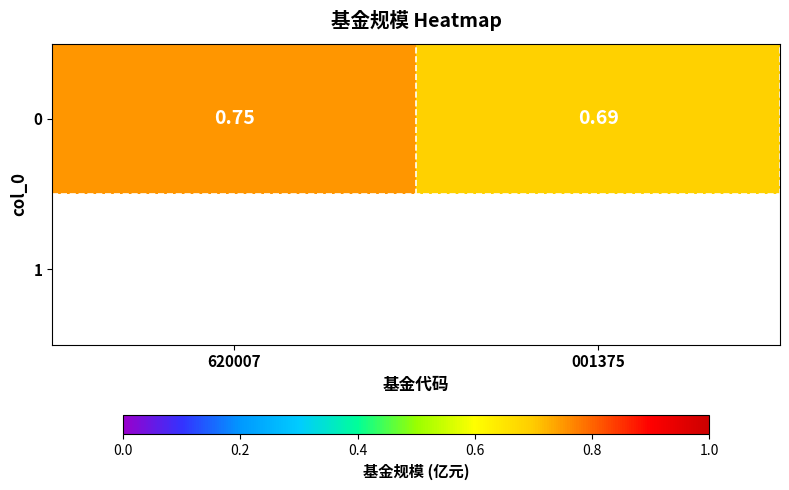

Reading left to right, extract all data points from this chart.

0.8	0.7